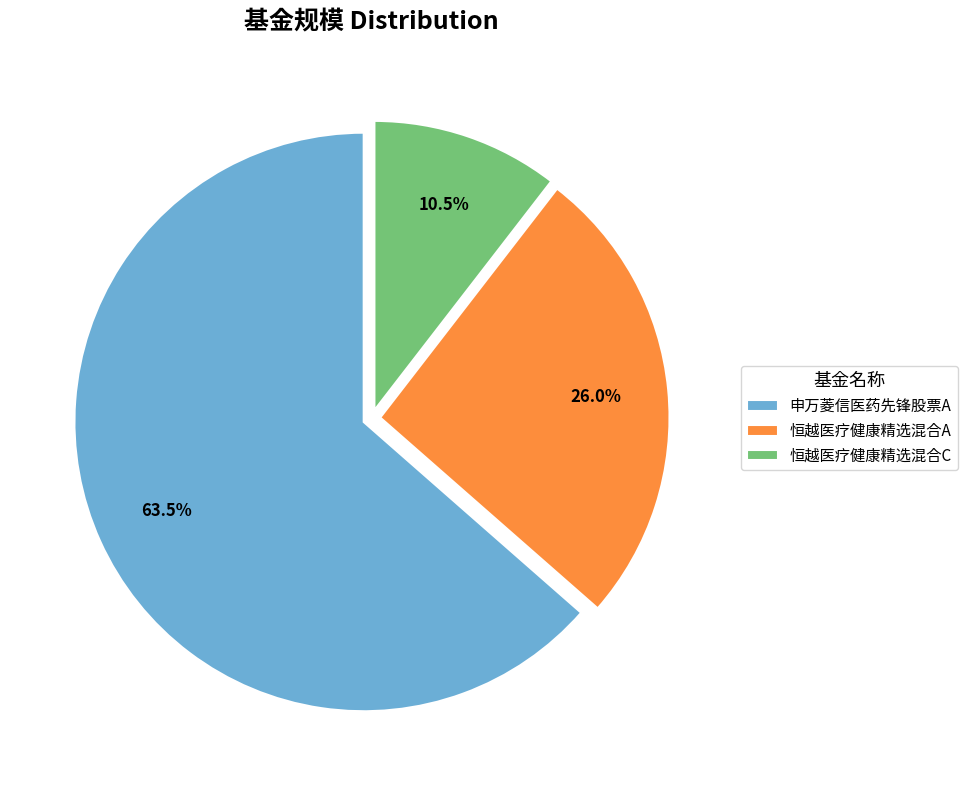

The 恒越医疗健康精选混合A slice represents 26% of the pie. True or false?

True